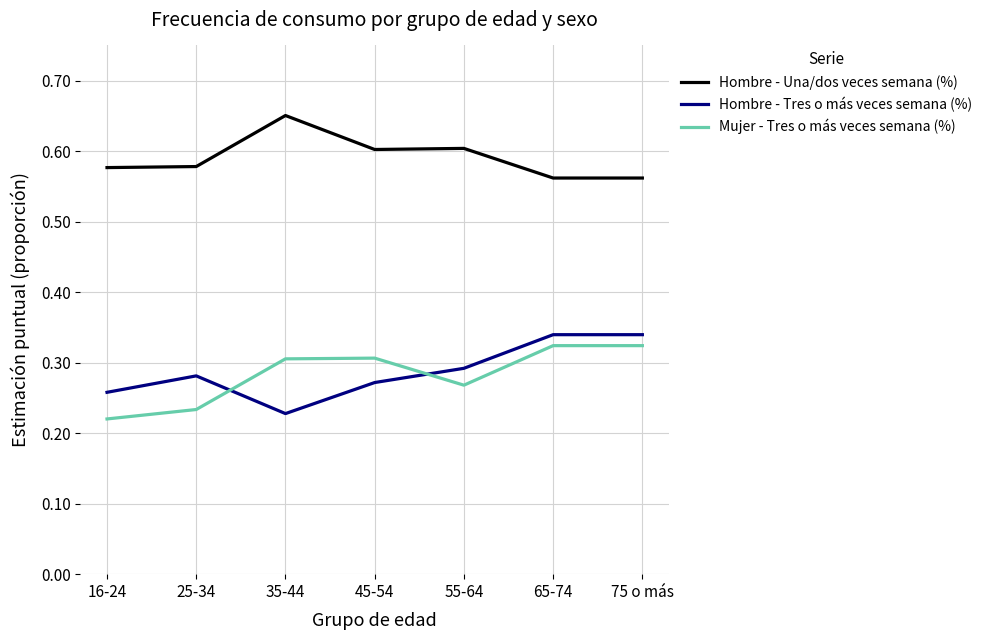

What are all the series names shown in the legend?

Hombre - Una/dos veces semana (%), Hombre - Tres o más veces semana (%), Mujer - Tres o más veces semana (%)